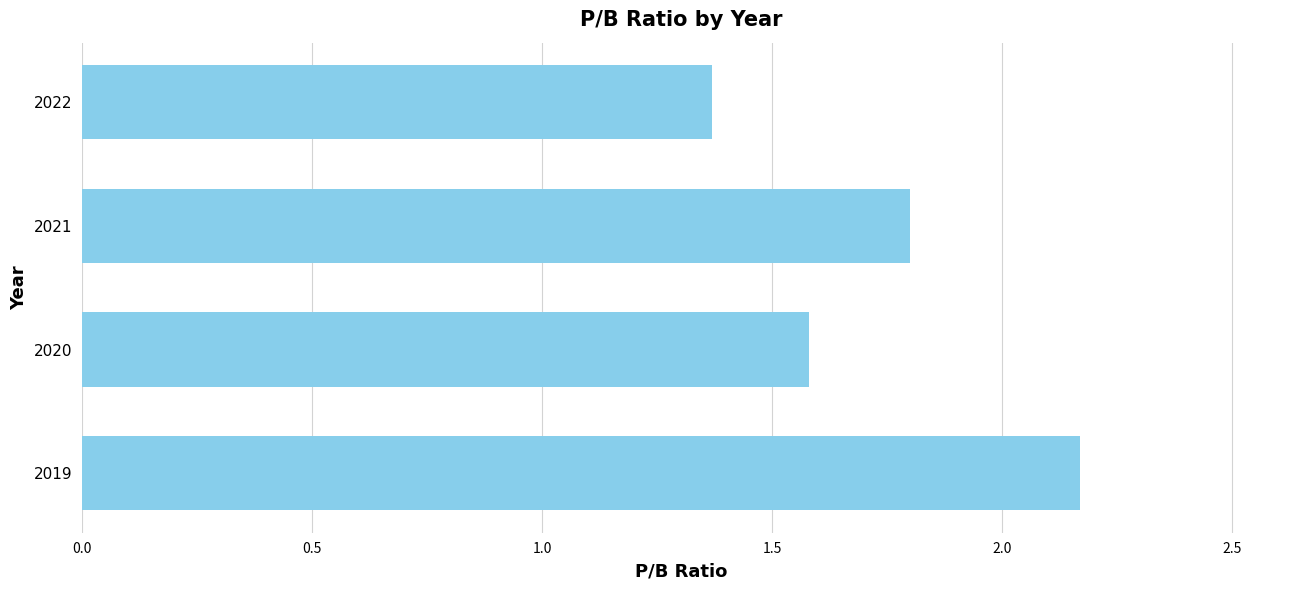

Are the bars grouped side by side (vs. stacked)?

No